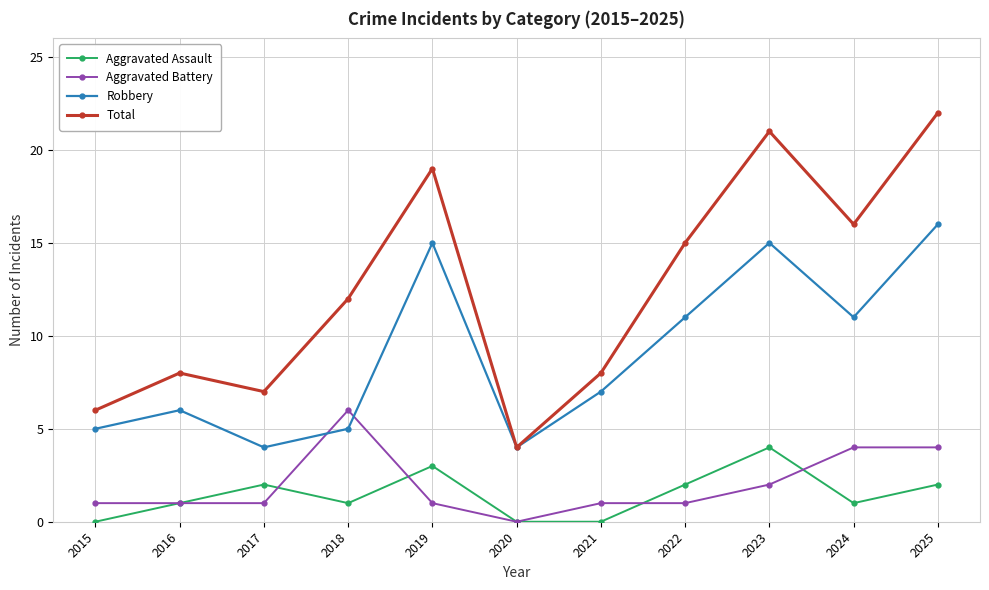

Where is the first local maximum for Total?

2016